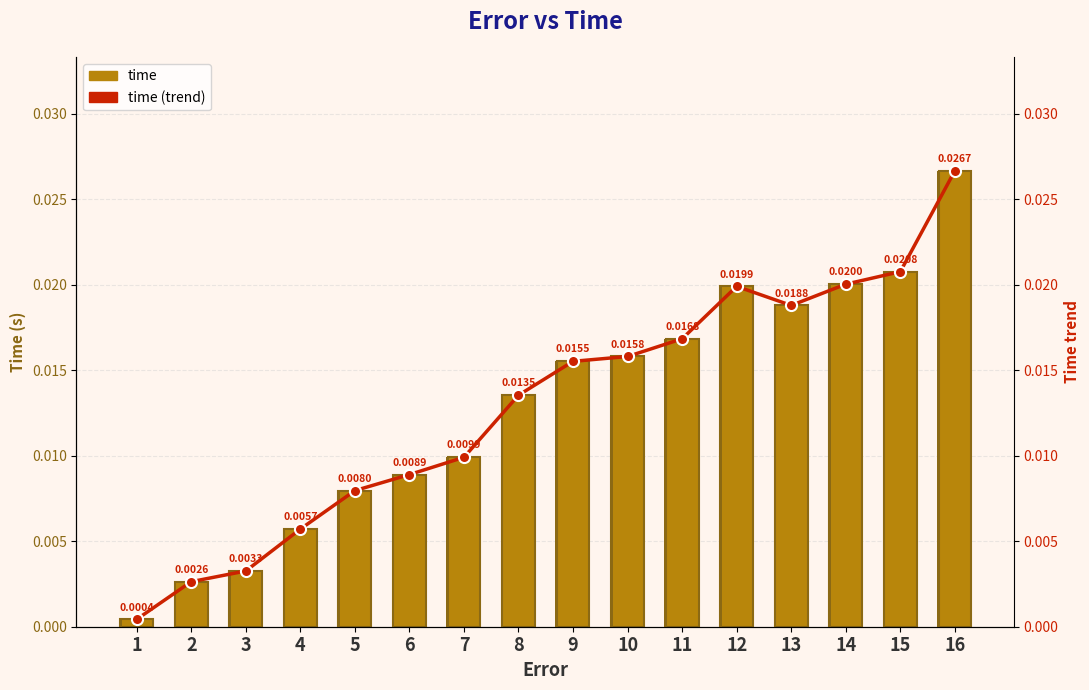

What are all the series names shown in the legend?

time, time (trend)